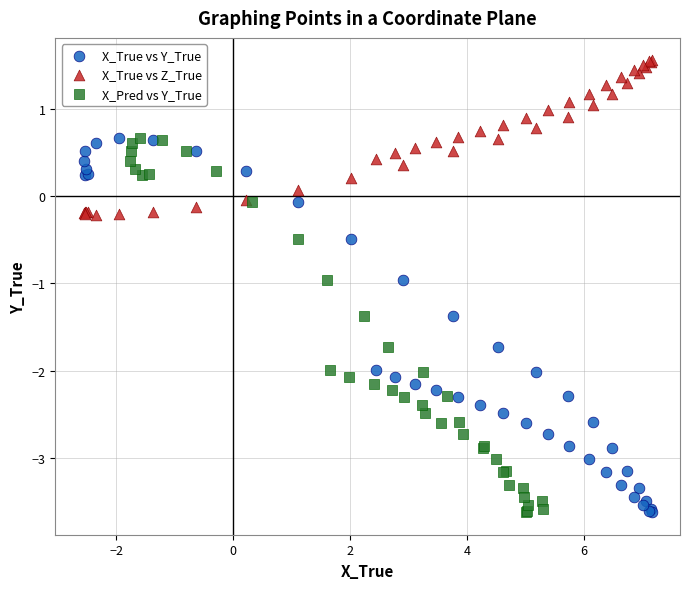

What are all the series names shown in the legend?

X_True vs Y_True, X_True vs Z_True, X_Pred vs Y_True